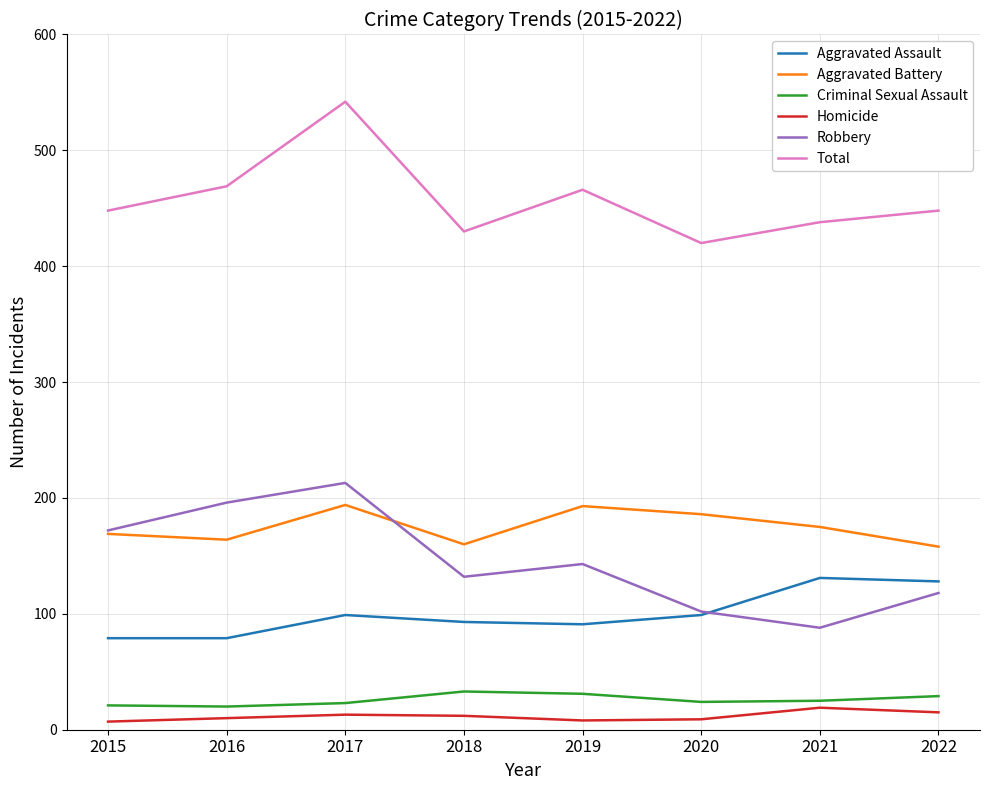

What is the minimum value for Aggravated Battery?

158